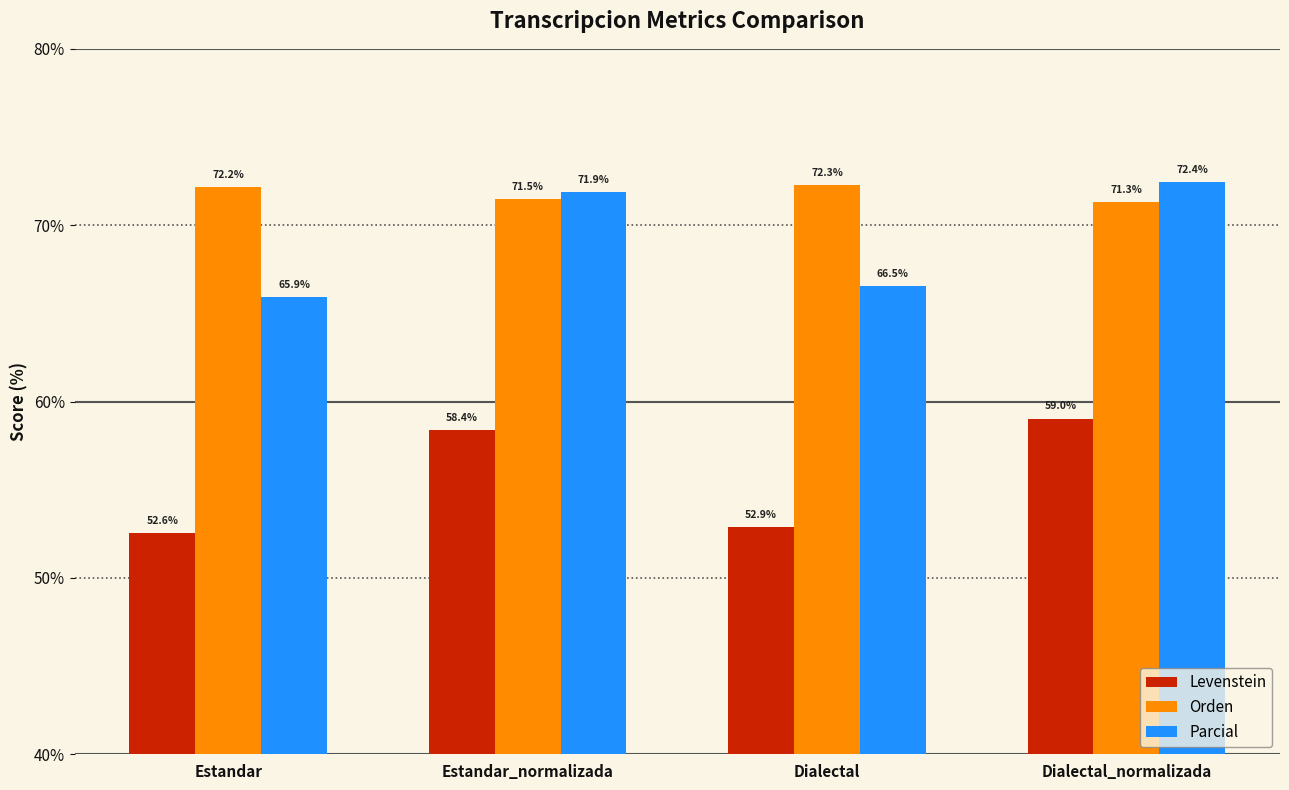

How many data points does each series have?

4